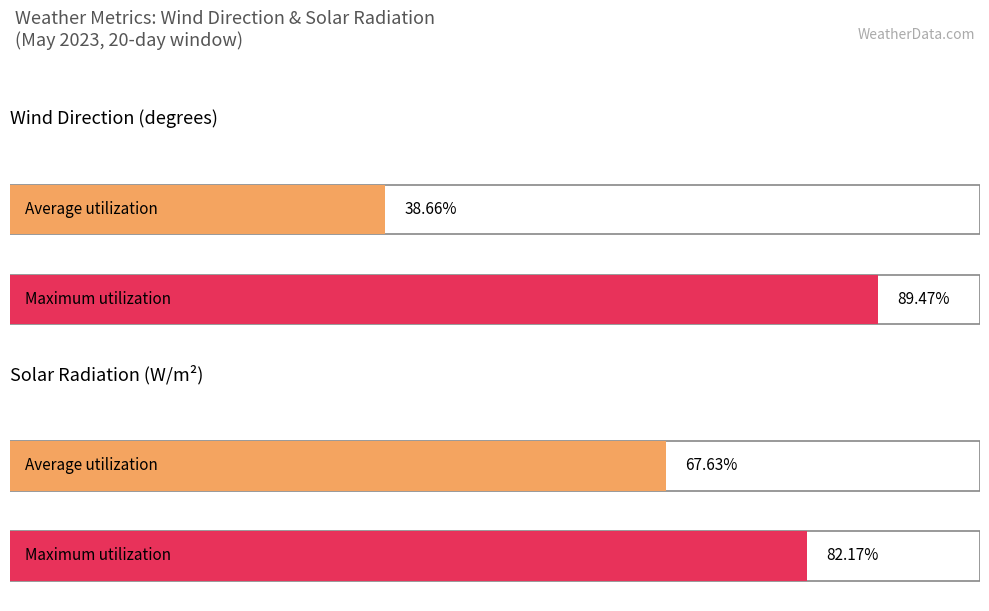

Does the chart contain stacked bars?

No